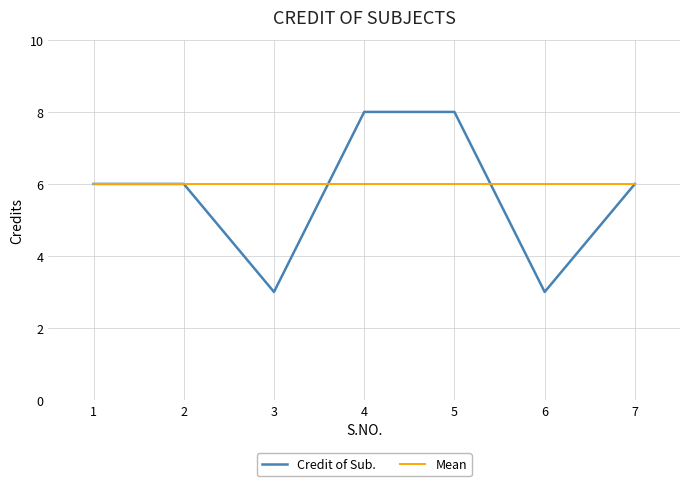

Between 2 and 4, which series saw the biggest shift?

Credit of Sub.